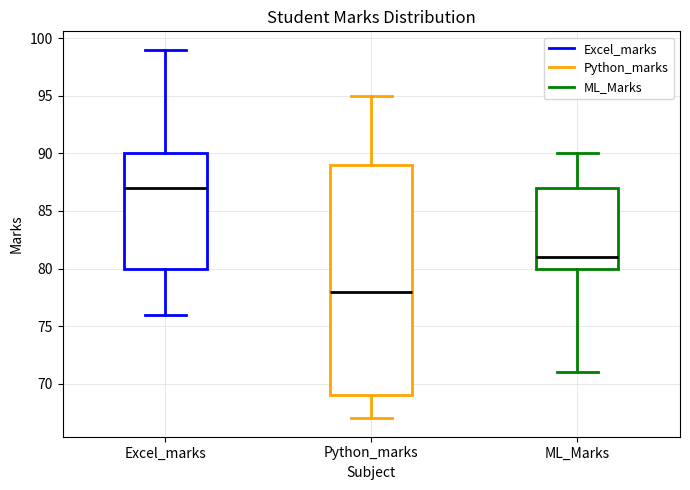

Reading left to right, read every box against the y-axis: the position of its median line, the range the box covers, and the ends of its whiskers. The values are not printed on the chart, so give them approximately, as read against the axis.

Excel_marks: median 87, box 80 to 90, whiskers 76 to 99
Python_marks: median 78, box 69 to 89, whiskers 67 to 95
ML_Marks: median 81, box 80 to 87, whiskers 71 to 90